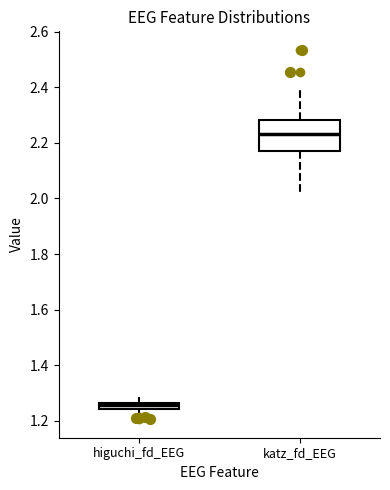

Where does the upper whisker of the box for higuchi_fd_EEG end on the y-axis? The values are not printed on the chart, so give them approximately, as read against the axis.

1.28